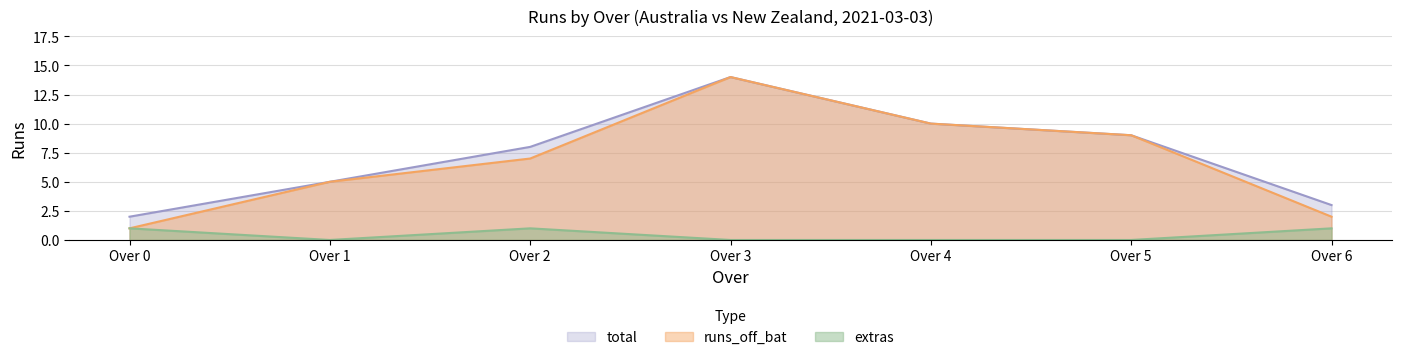

What is the spread (max minus min) of values at Over 4?

10